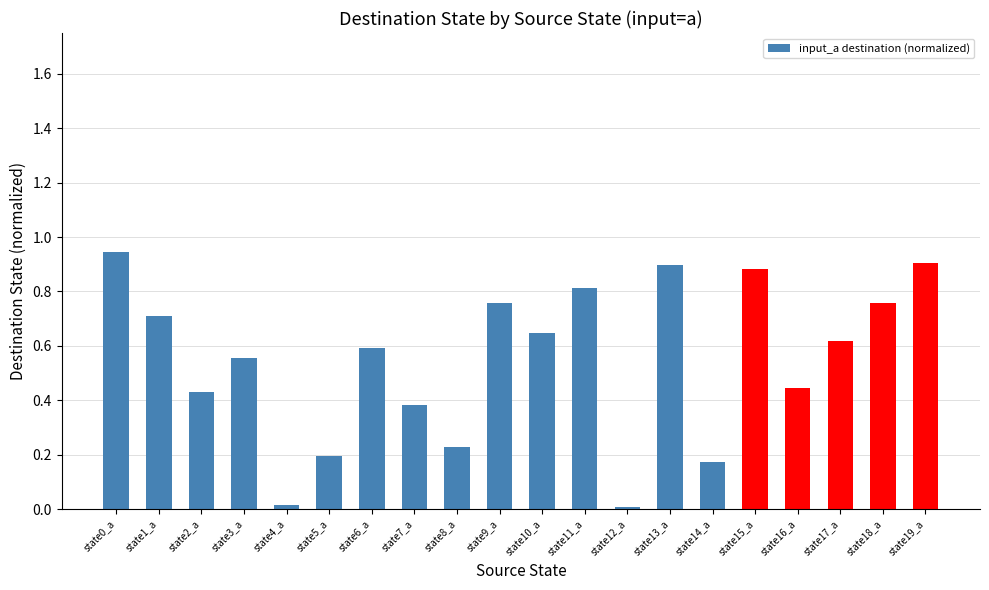

What is the change in value from state8_a to state13_a?

+0.7